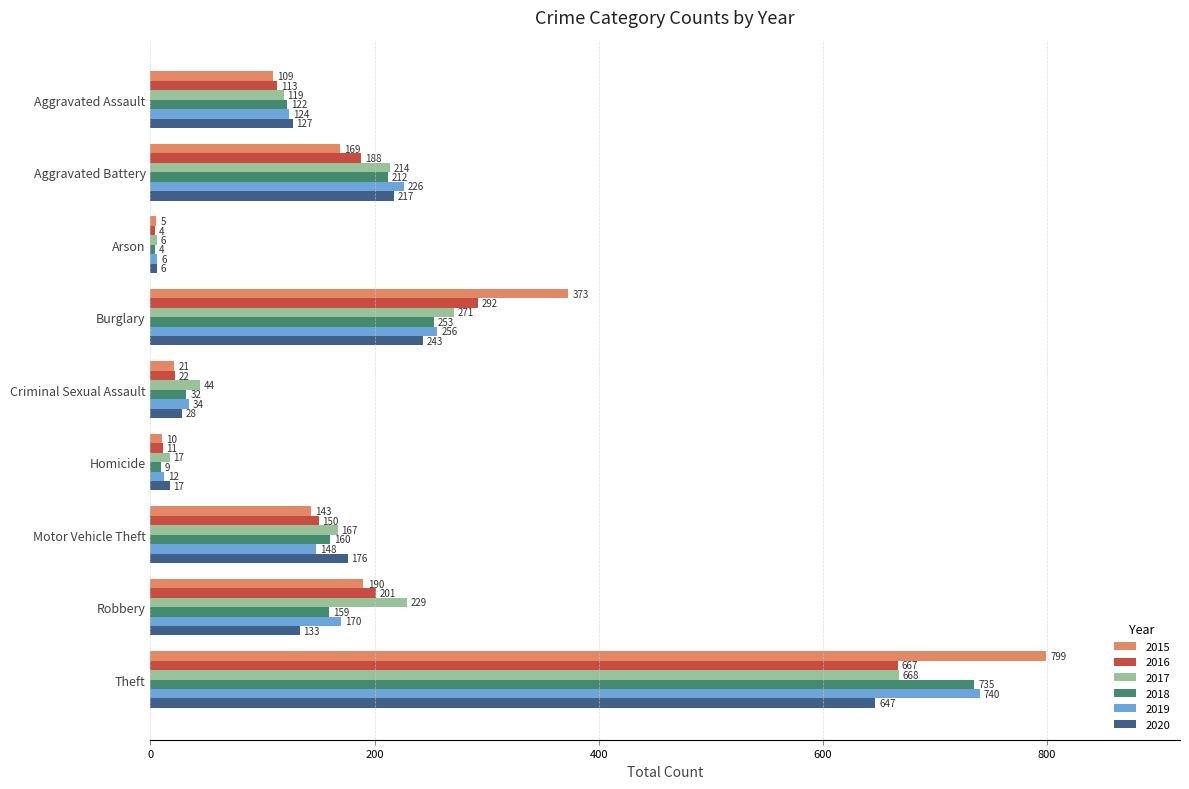

At which label does 2017 reach its minimum?

Arson